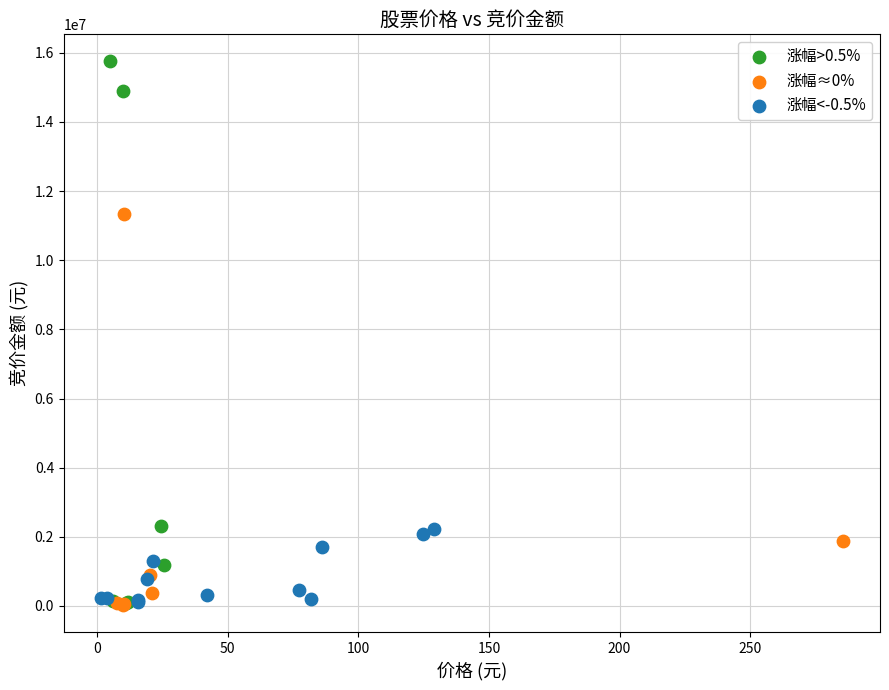

Which series contains the highest Y value?

涨幅>0.5%